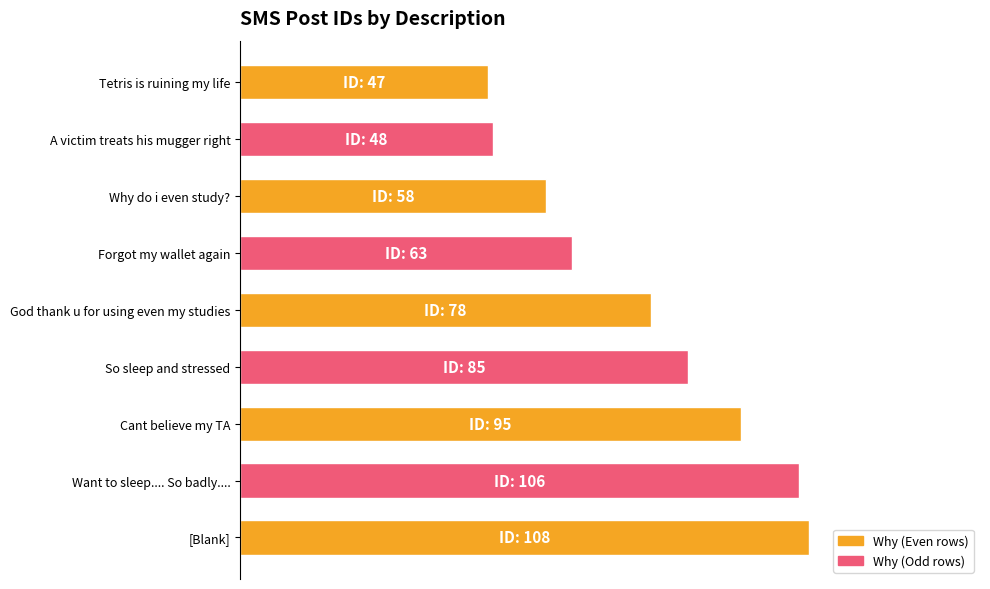

Count the number of values greater than 72.

5